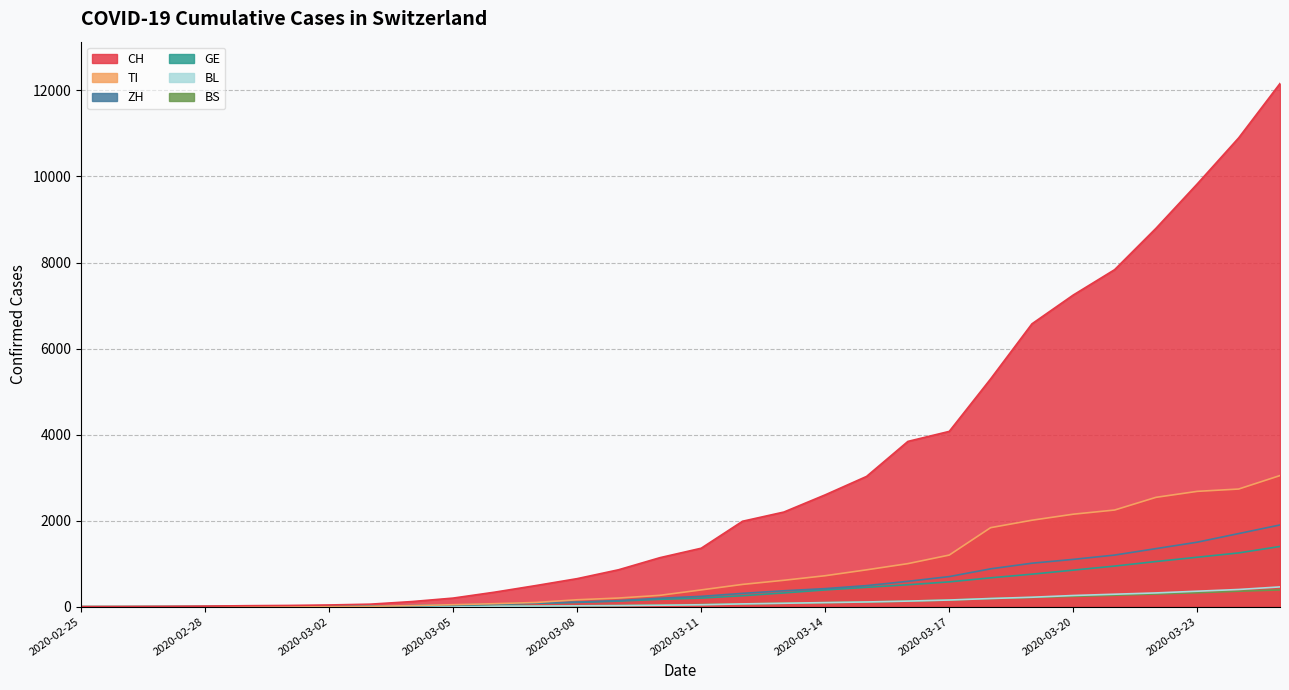

What is the average value of the GE series?

380